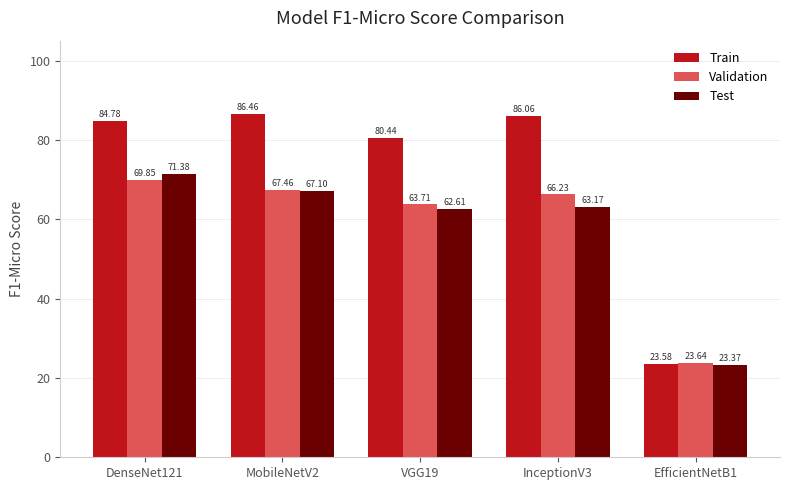

What is the difference between the highest and lowest values at VGG19?

17.8